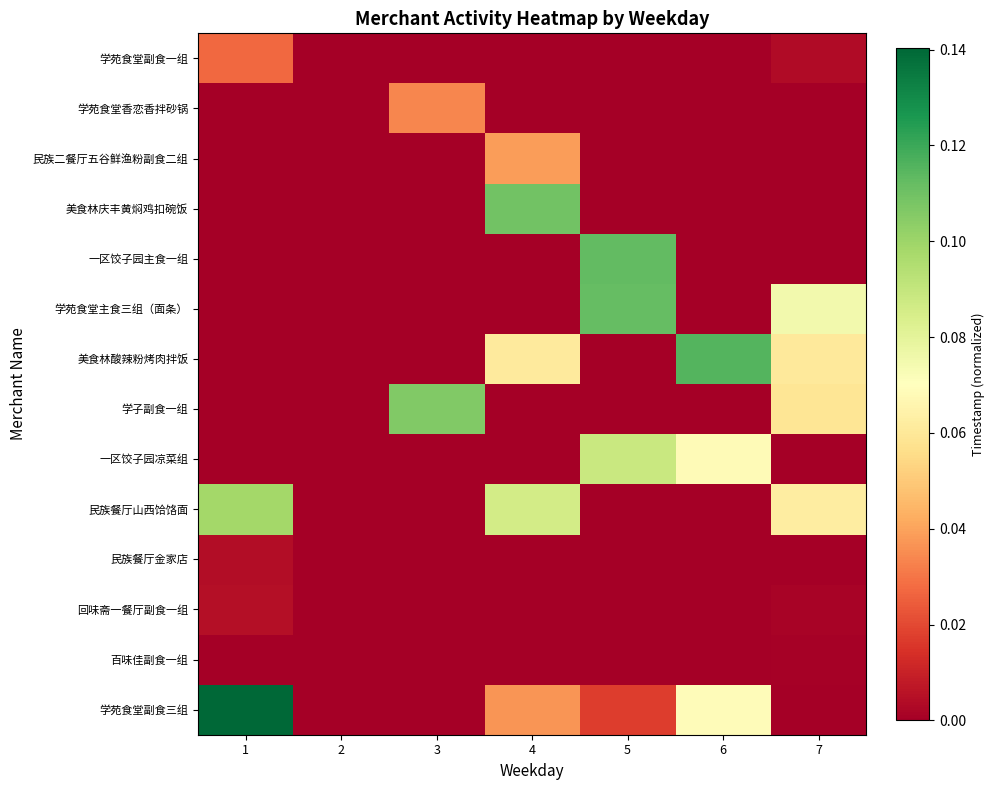

Reading right to left, transcribe all the data shown in this chart.

学苑食堂副食三组: 7=0.0	6=0.1	5=0.0	4=0.0	3=0.0	2=0.0	1=0.1
百味佳副食一组: 7=0.0	6=0.0	5=0.0	4=0.0	3=0.0	2=0.0	1=0.0
回味斋一餐厅副食一组: 7=0.0	6=0.0	5=0.0	4=0.0	3=0.0	2=0.0	1=0.0
民族餐厅金家店: 7=0.0	6=0.0	5=0.0	4=0.0	3=0.0	2=0.0	1=0.0
民族餐厅山西饸饹面: 7=0.1	6=0.0	5=0.0	4=0.1	3=0.0	2=0.0	1=0.1
一区饺子园凉菜组: 7=0.0	6=0.1	5=0.1	4=0.0	3=0.0	2=0.0	1=0.0
学子副食一组: 7=0.1	6=0.0	5=0.0	4=0.0	3=0.1	2=0.0	1=0.0
美食林酸辣粉烤肉拌饭: 7=0.1	6=0.1	5=0.0	4=0.1	3=0.0	2=0.0	1=0.0
学苑食堂主食三组（面条）: 7=0.1	6=0.0	5=0.1	4=0.0	3=0.0	2=0.0	1=0.0
一区饺子园主食一组: 7=0.0	6=0.0	5=0.1	4=0.0	3=0.0	2=0.0	1=0.0
美食林庆丰黄焖鸡扣碗饭: 7=0.0	6=0.0	5=0.0	4=0.1	3=0.0	2=0.0	1=0.0
民族二餐厅五谷鲜渔粉副食二组: 7=0.0	6=0.0	5=0.0	4=0.0	3=0.0	2=0.0	1=0.0
学苑食堂香恋香拌砂锅: 7=0.0	6=0.0	5=0.0	4=0.0	3=0.0	2=0.0	1=0.0
学苑食堂副食一组: 7=0.0	6=0.0	5=0.0	4=0.0	3=0.0	2=0.0	1=0.0